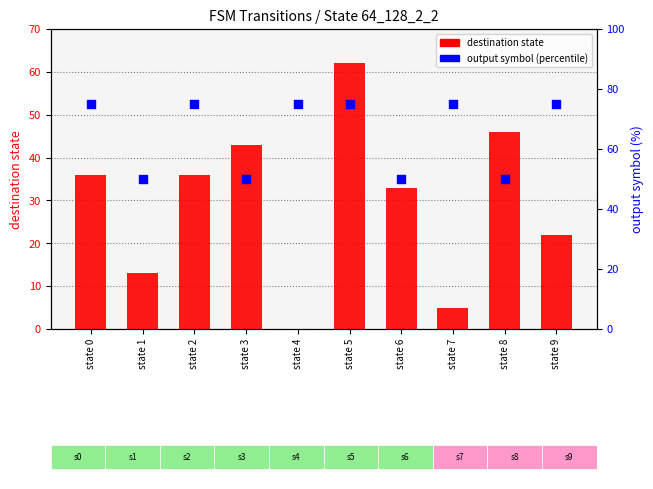

At how many categories does at least one series exceed 63?

6